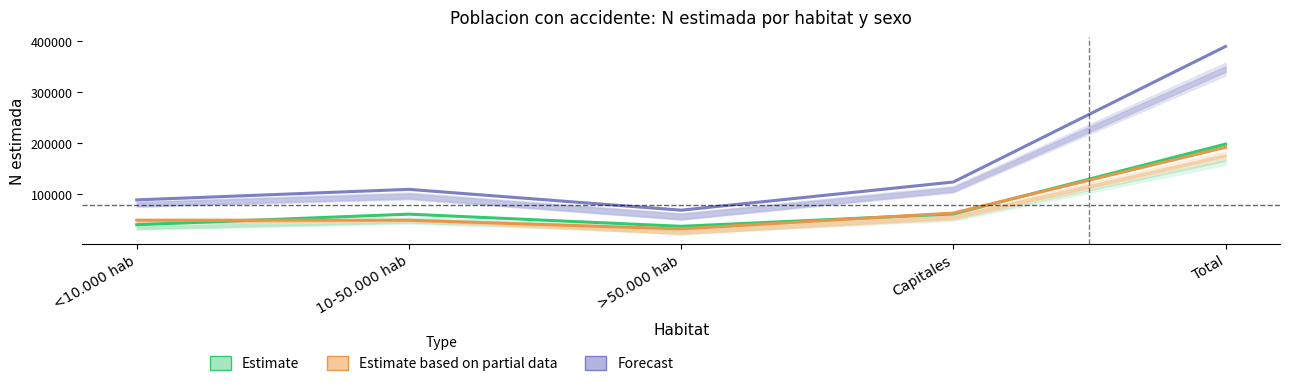

Reading right to left, what are all the values shown in this chart?

Estimate (Hombre): Total=197769	Capitales=60886	>50.000 hab=36666	10-50.000 hab=60475	<10.000 hab=39743
Estimate partial (Mujer): Total=191453	Capitales=62618	>50.000 hab=31561	10-50.000 hab=48599	<10.000 hab=48675
Forecast (Total): Total=389223	Capitales=123504	>50.000 hab=68227	10-50.000 hab=109074	<10.000 hab=88418